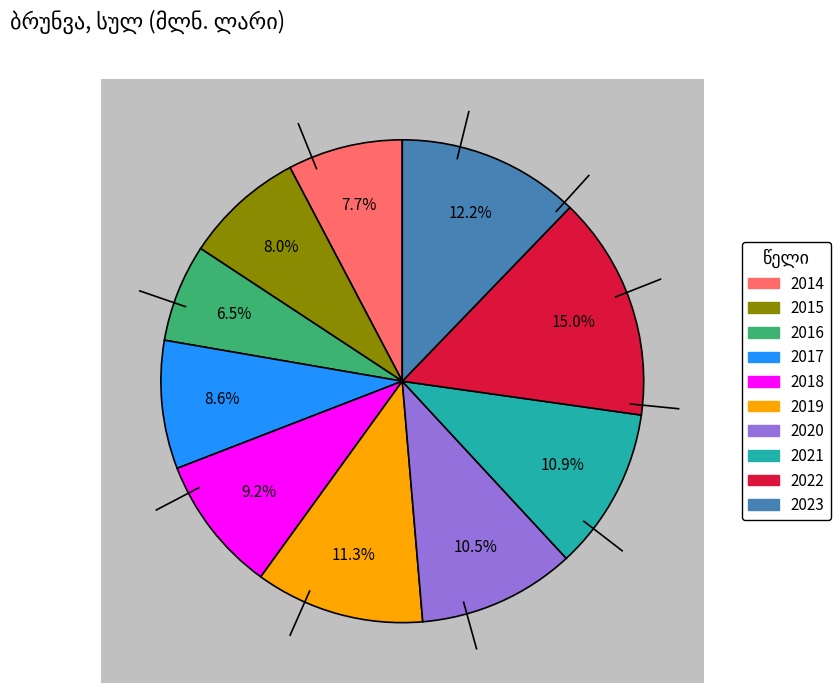

Is it true that 2022 is 5% of the pie?

False